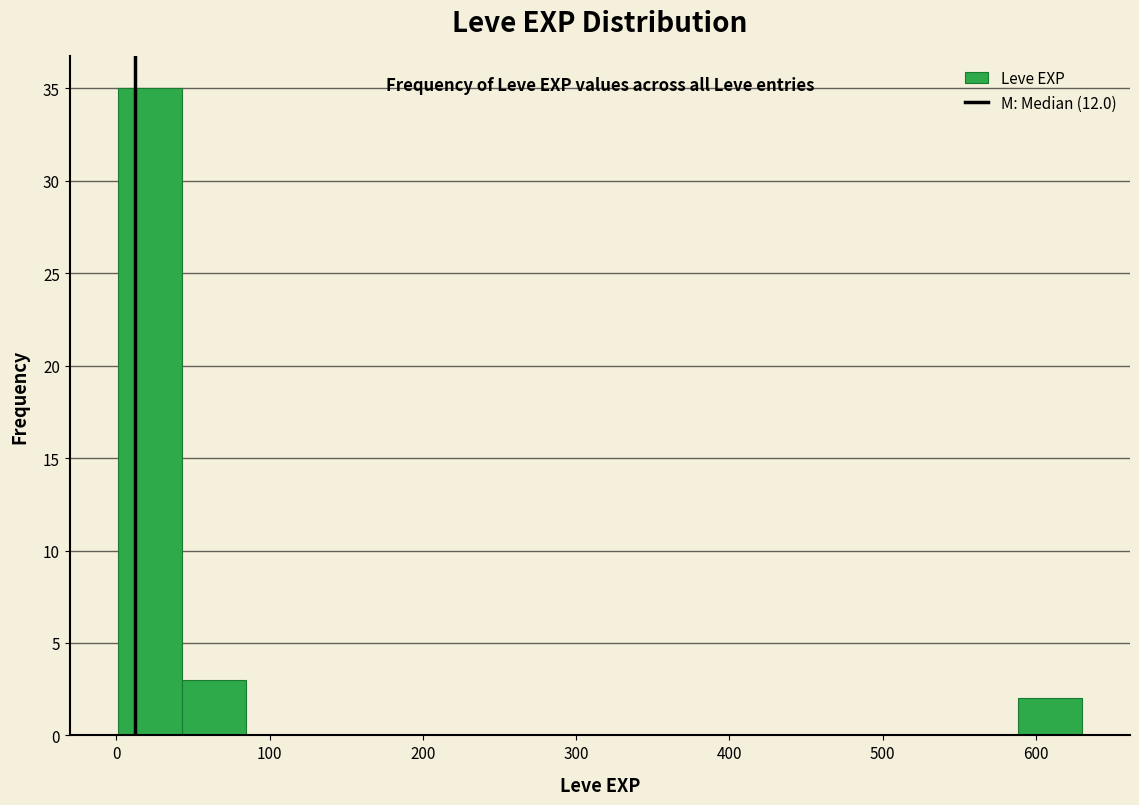

How tall is the bar that spans 590 to 630 on the x-axis? Neither the bar edges nor the heights are printed on the chart, so give them approximately, as read against the axes.

2